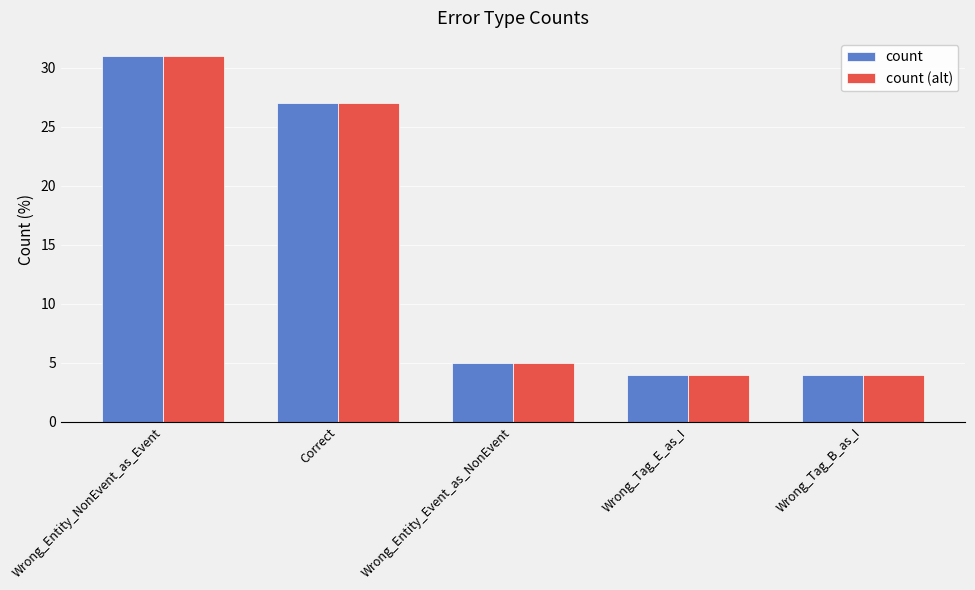

What is the smallest value displayed?

4